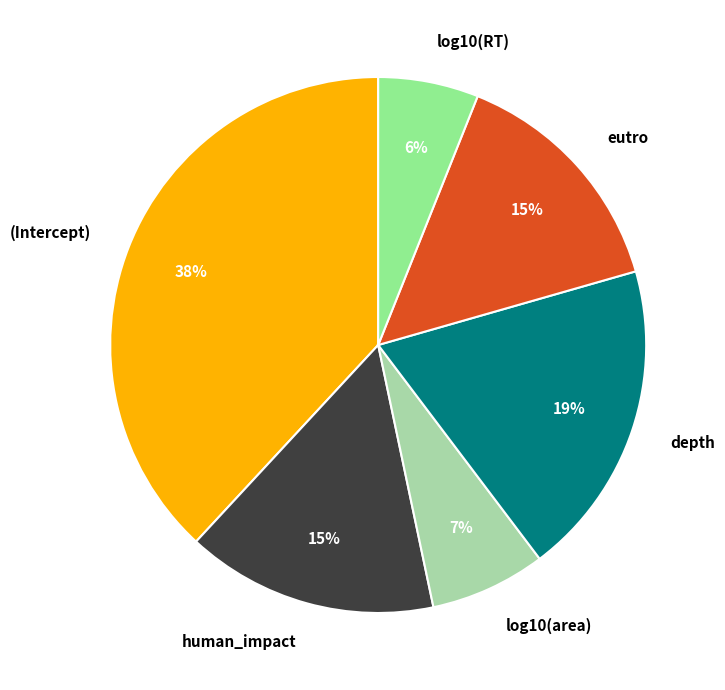

The log10(area) slice represents 7% of the pie. True or false?

True